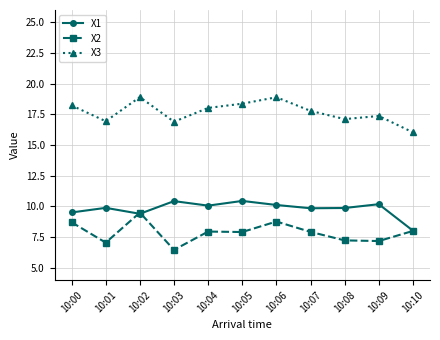

What is the greatest value displayed?

18.9